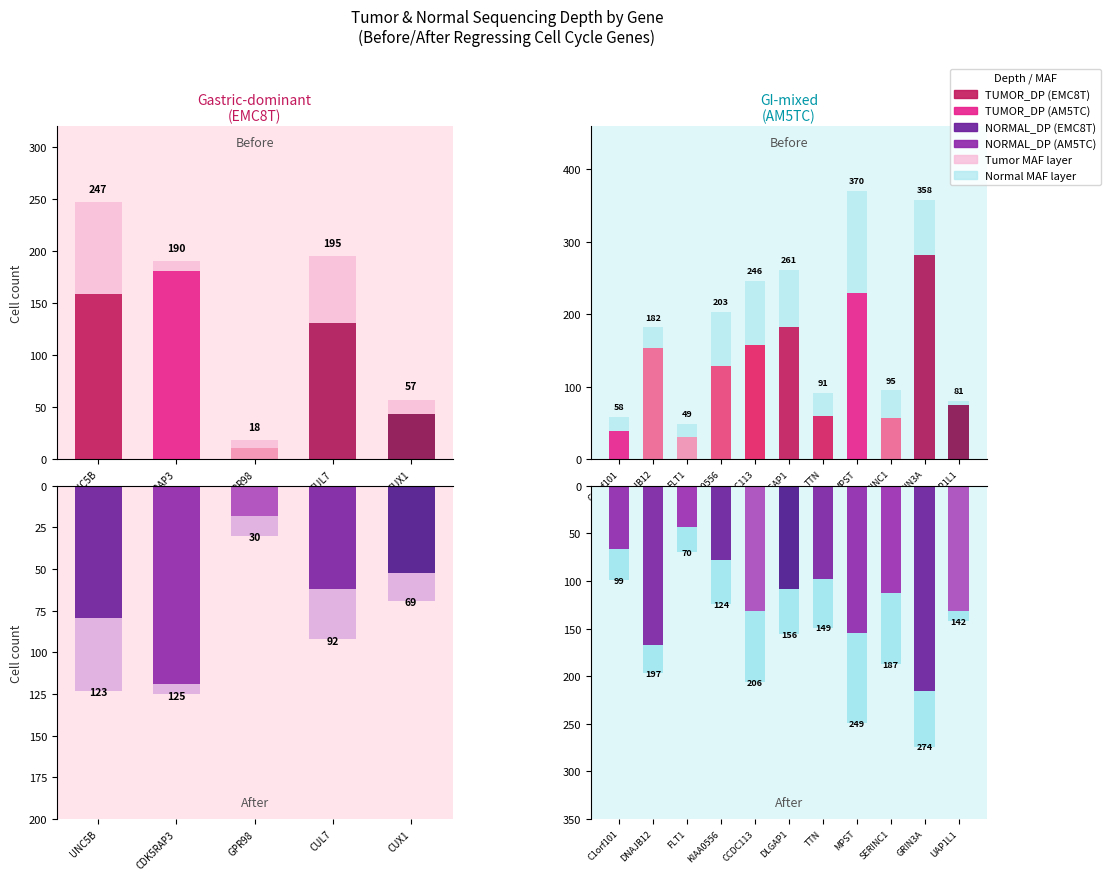

True or false: NORMAL_DP has a value of 54 at 2.

False